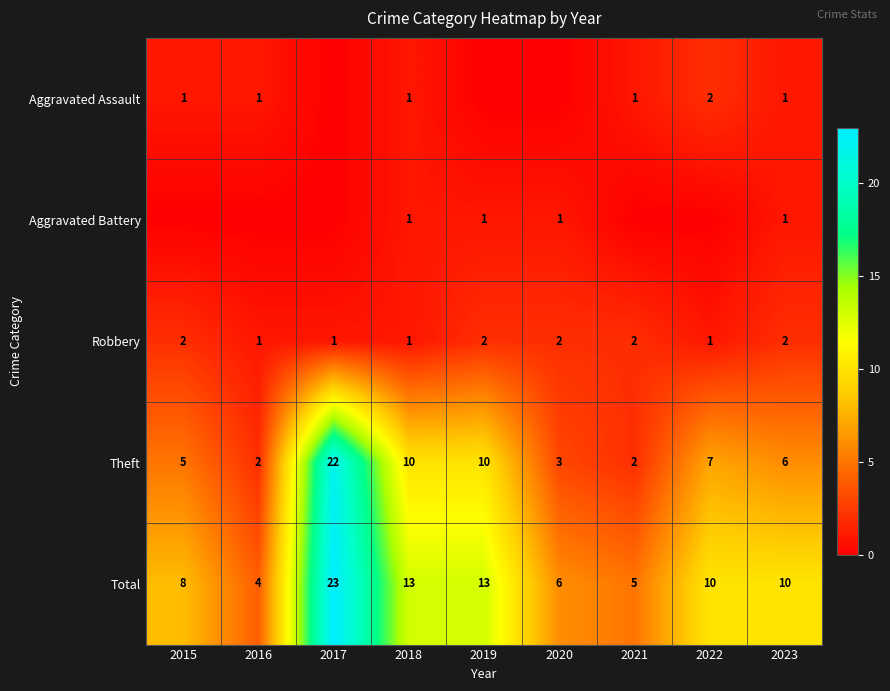

Count the Robbery values in the range 1 to 2.

9